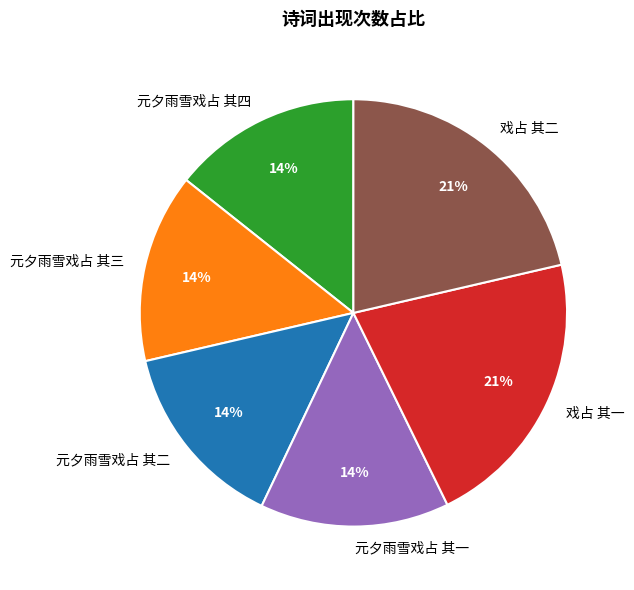

Do 元夕雨雪戏占 其二 and 戏占 其一 together represent more than half of the pie?

No